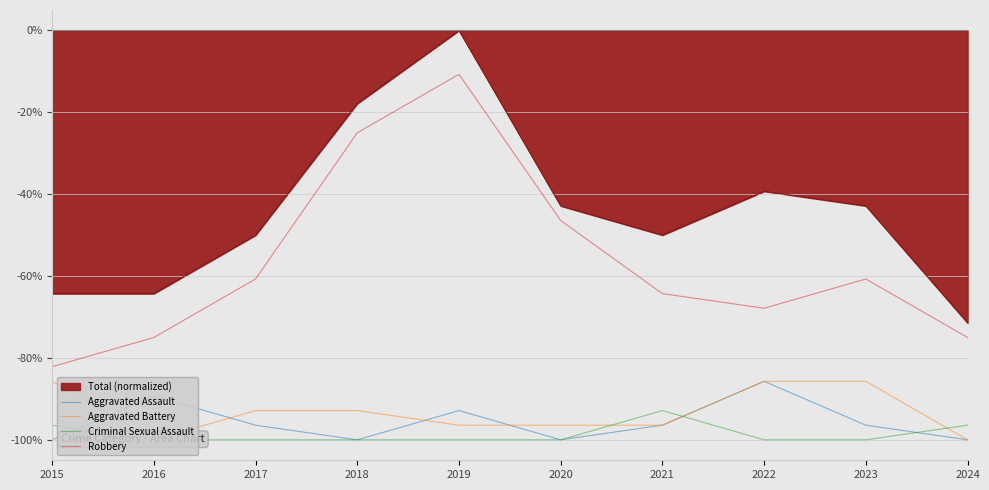

Is it true that Aggravated Battery equals -32.1 at 2018?

False